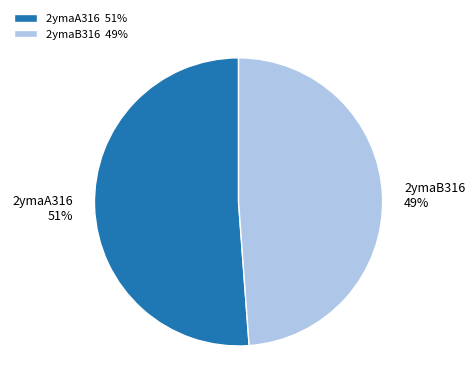

To the nearest percent, what portion does 2ymaA316 represent?

51%